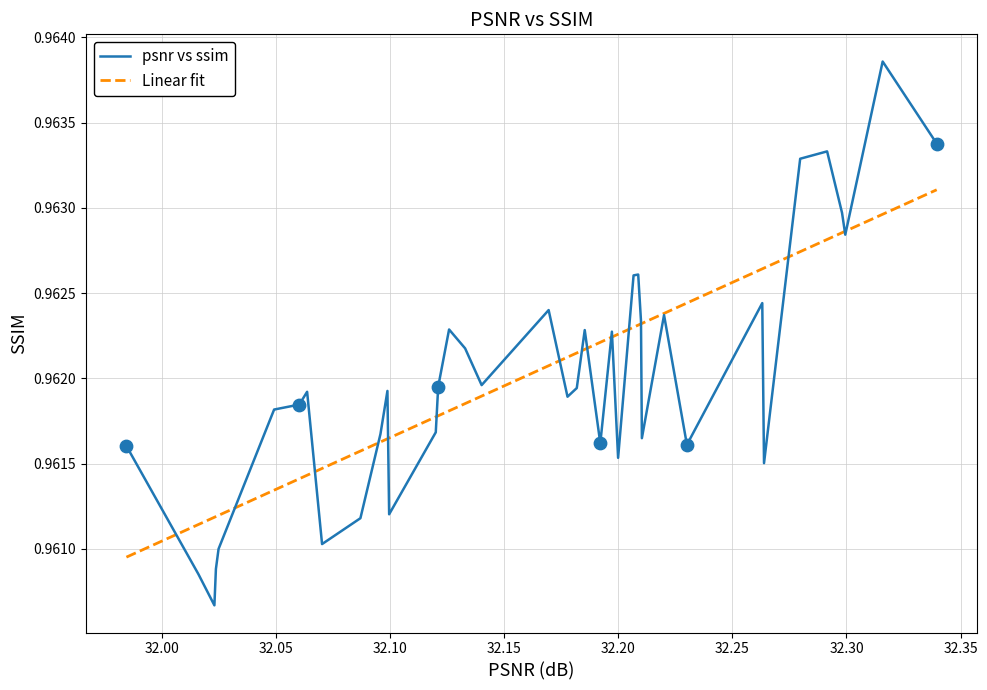

Which series has the largest range (max minus min)?

psnr vs ssim